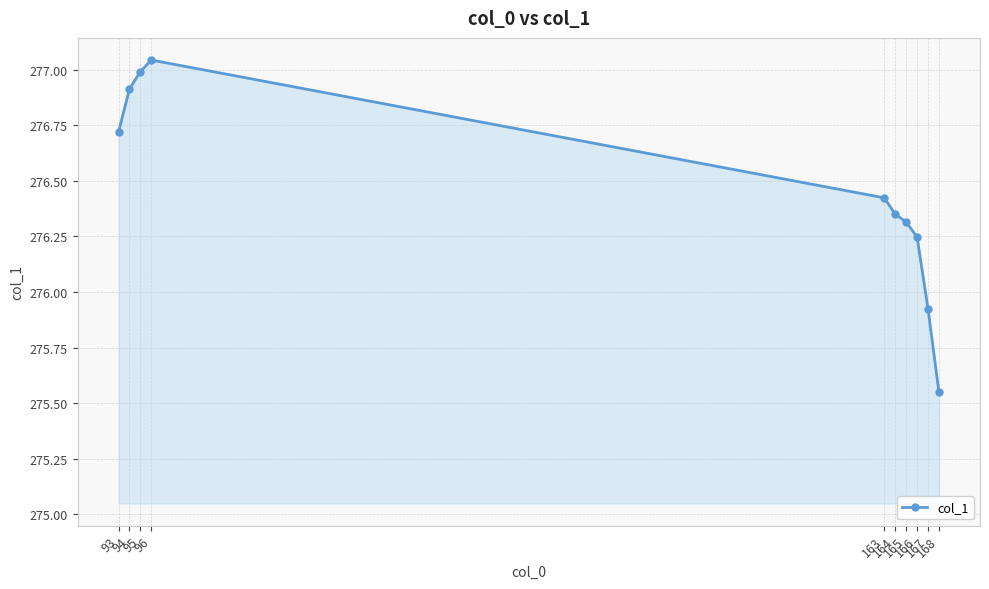

Which has a higher value, 96 or 167?

96